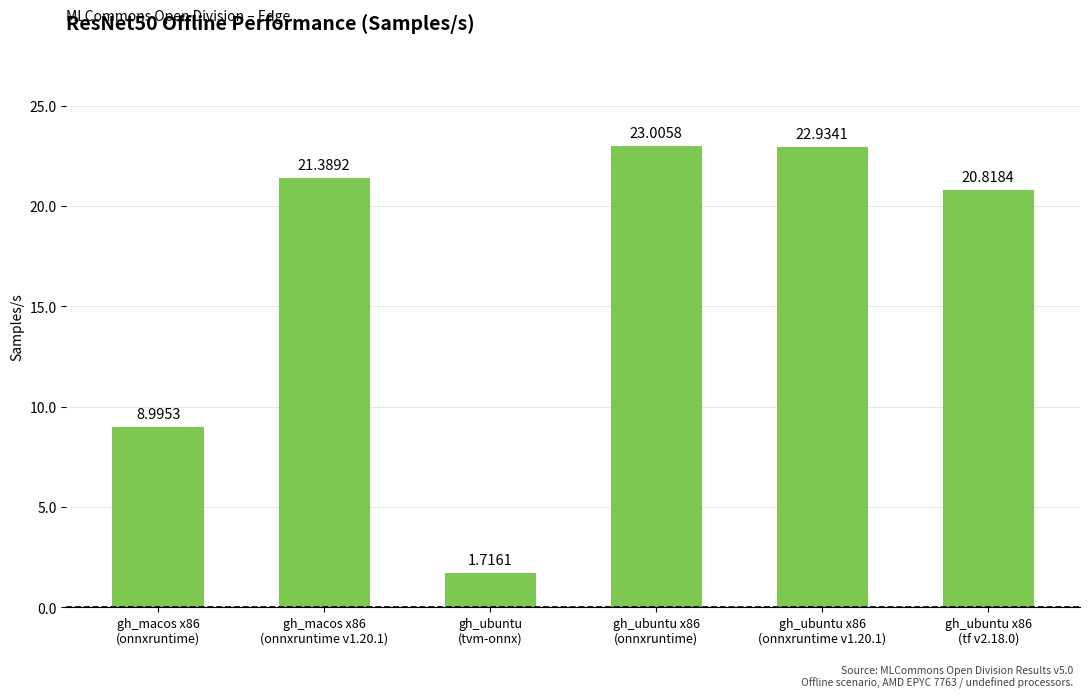

What is the label of the 4th bar from the right?

gh_ubuntu
(tvm-onnx)